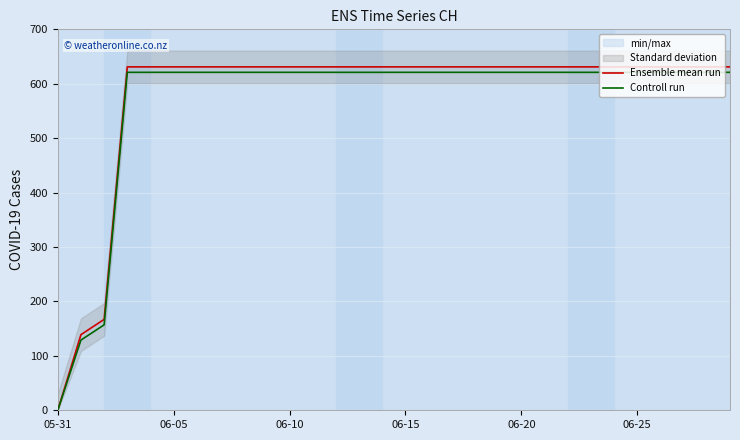

What is the total value across all series at 17?

1252